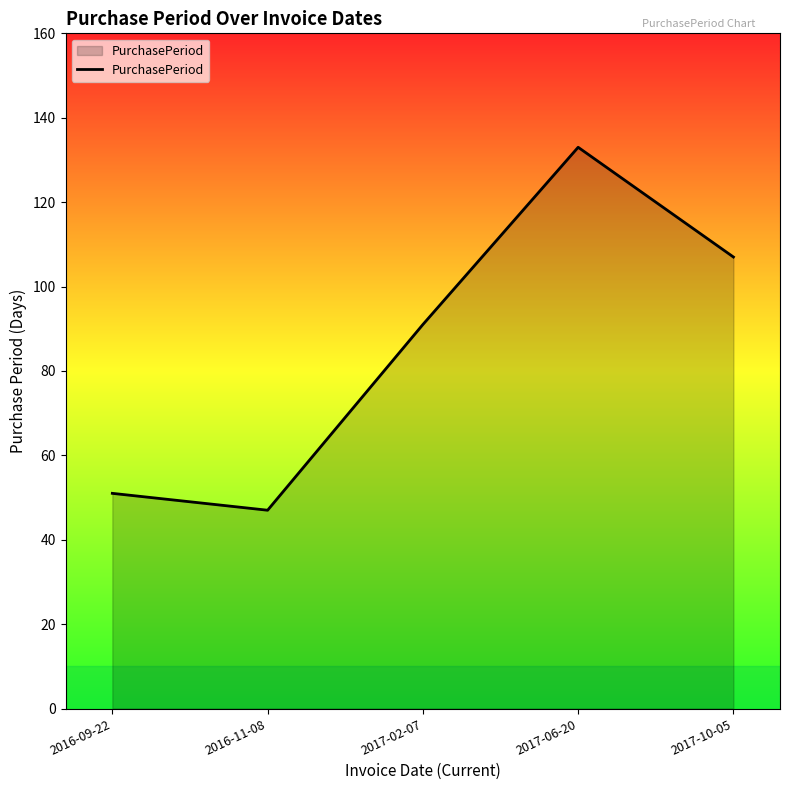

Which has a higher value, 2016-11-08 or 2017-10-05?

2017-10-05